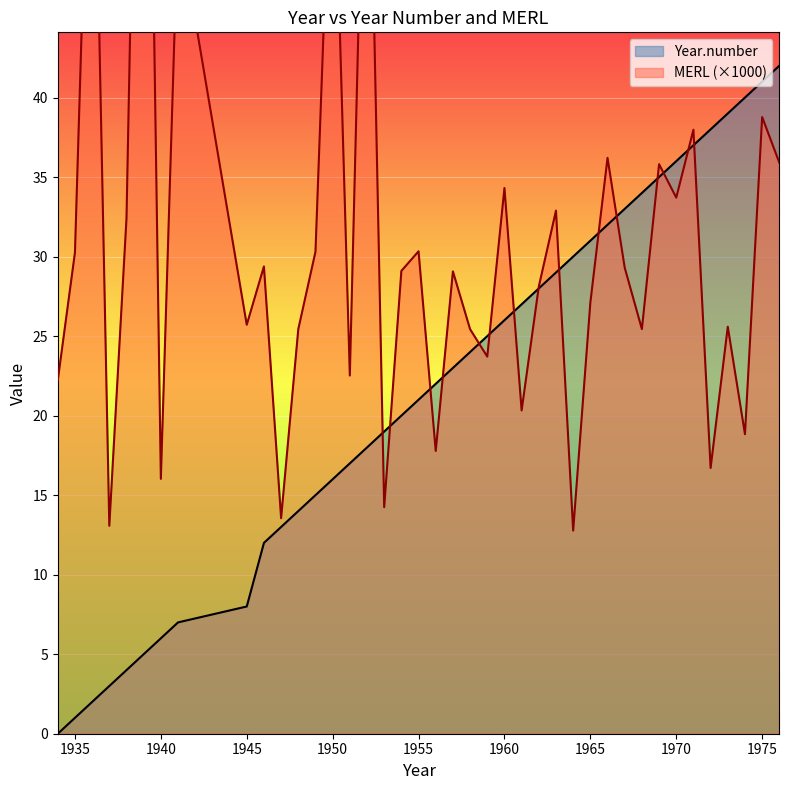

Where is MERL nearest to the value 50?

1941